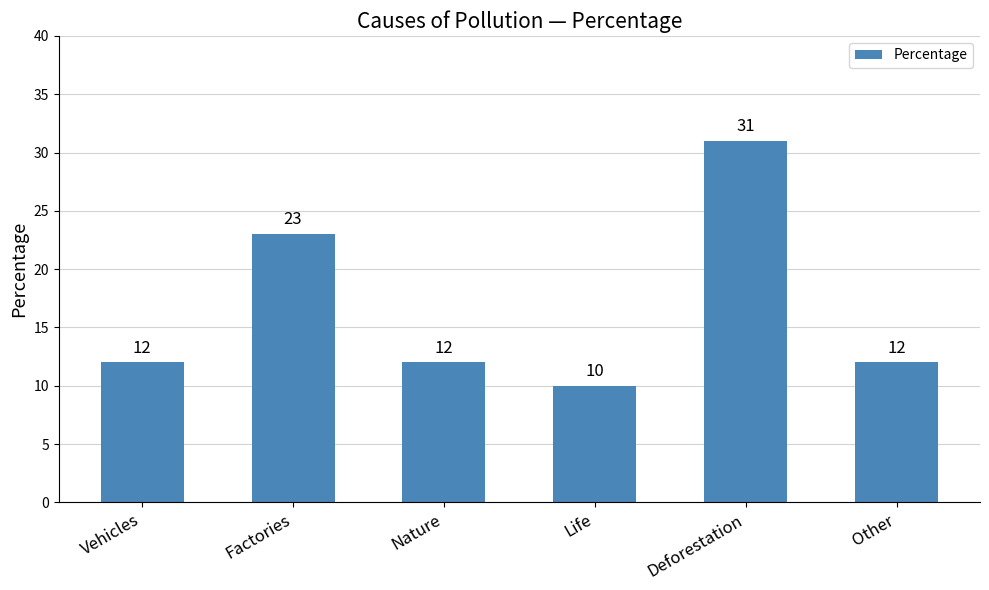

Which has a higher value, Life or Factories?

Factories